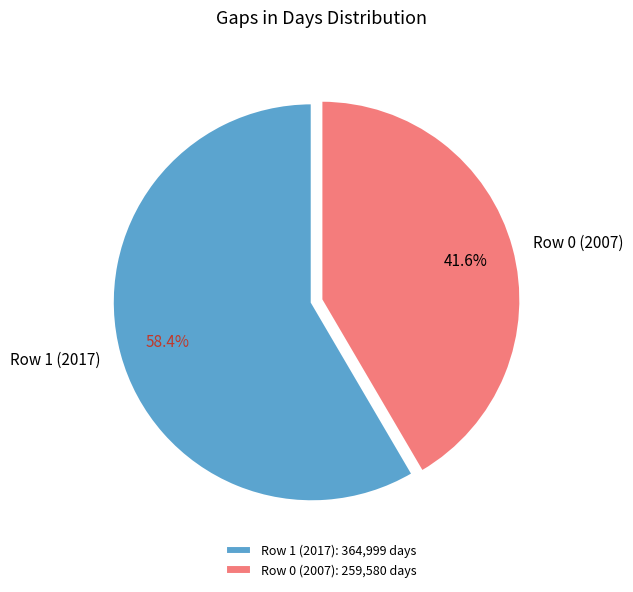

Between Row 0 (2007) and Row 1 (2017), which is larger?

Row 1 (2017)